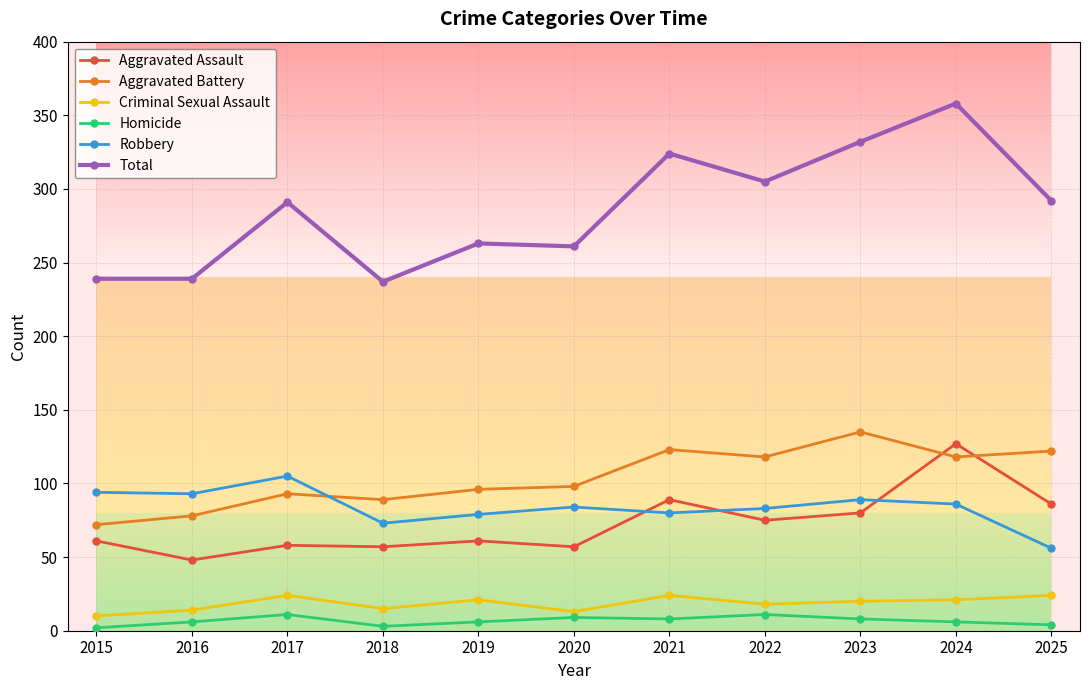

At 2025, list the series in order from largest to smallest.

Total, Aggravated Battery, Aggravated Assault, Robbery, Criminal Sexual Assault, Homicide